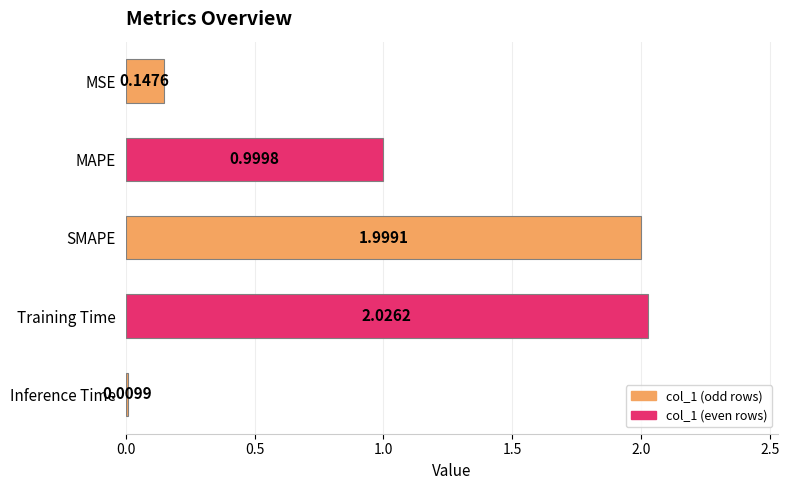

List the labels in order of value, smallest first.

Inference Time, MSE, MAPE, SMAPE, Training Time